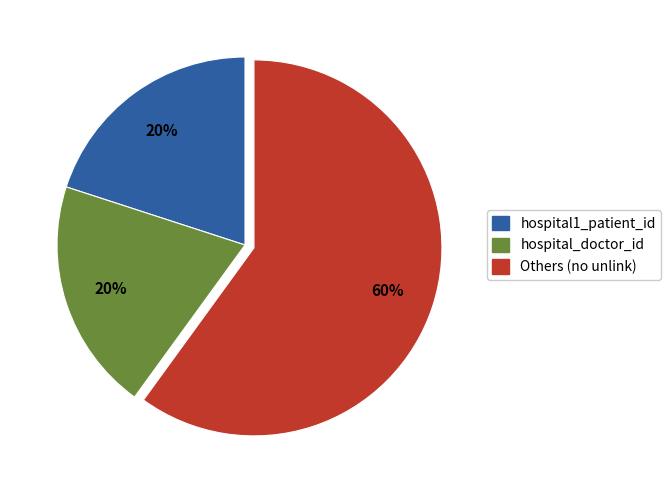

How many slices are in this pie chart?

3